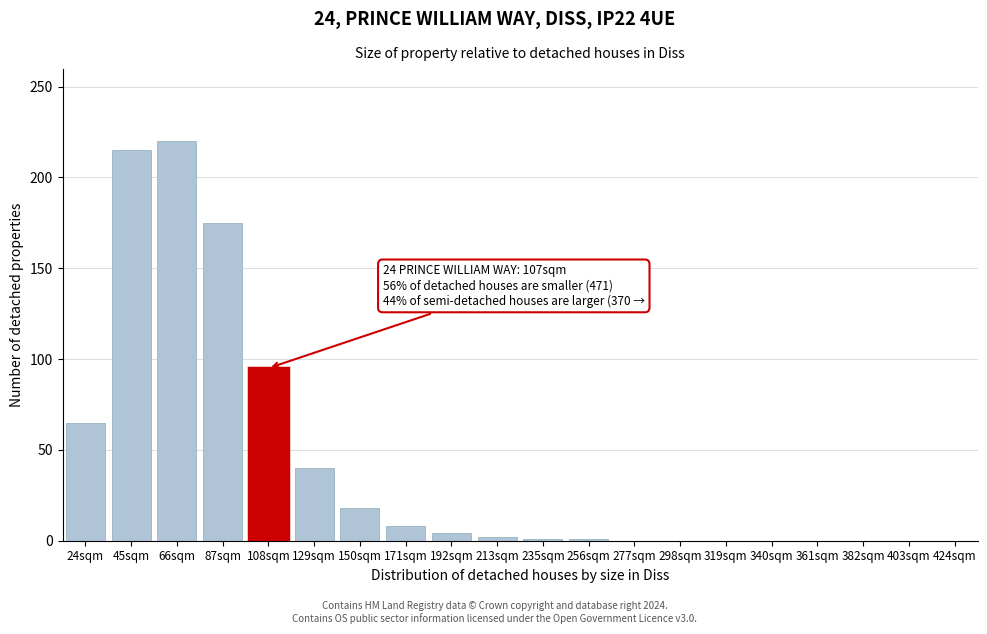

Where is the data nearest to the value 110?

108sqm